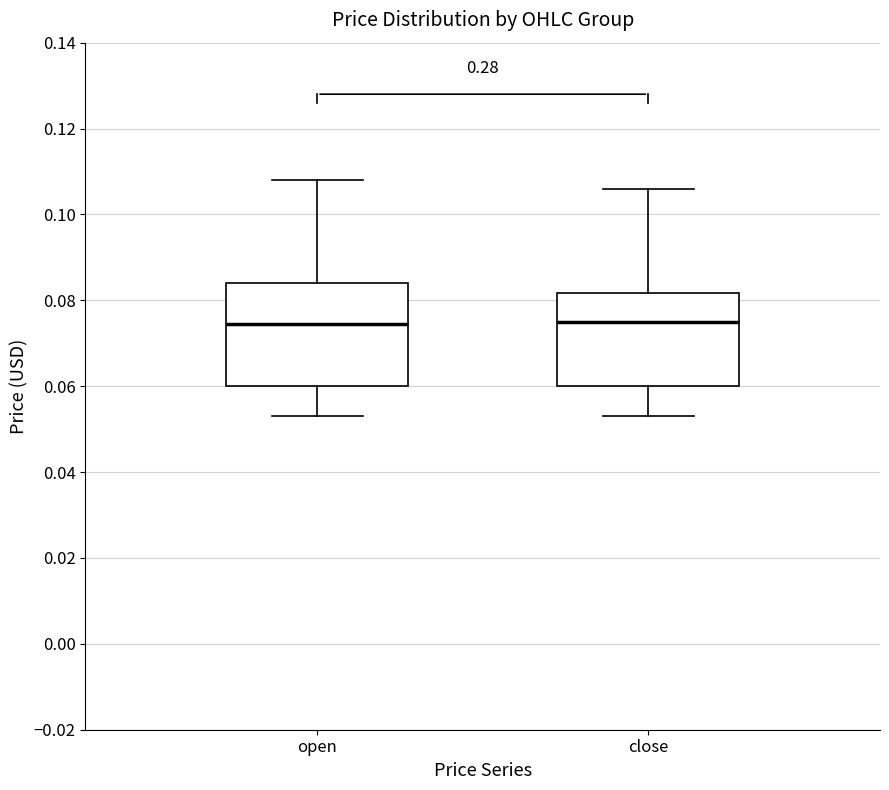

Comparing the boxes themselves (not the whiskers), which one is the tallest?

open